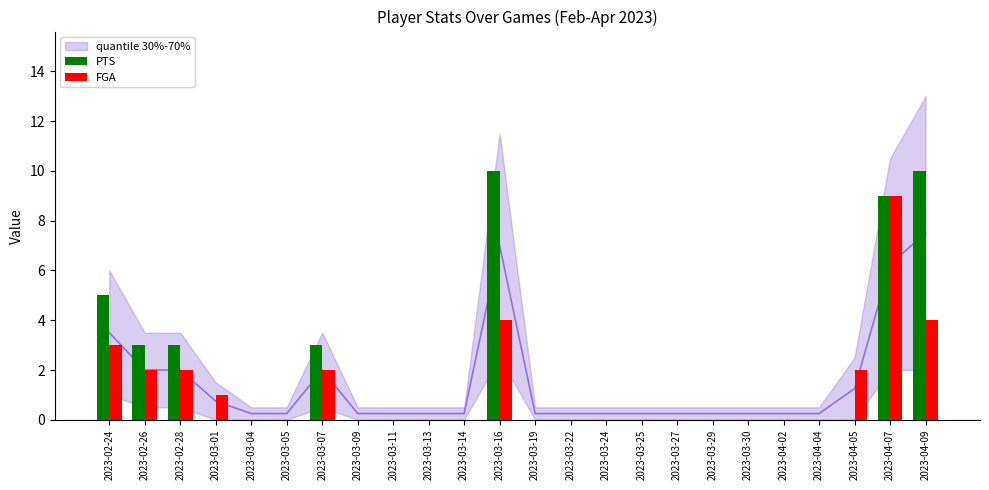

What is the label of the 3rd bar from the left?

2023-02-28